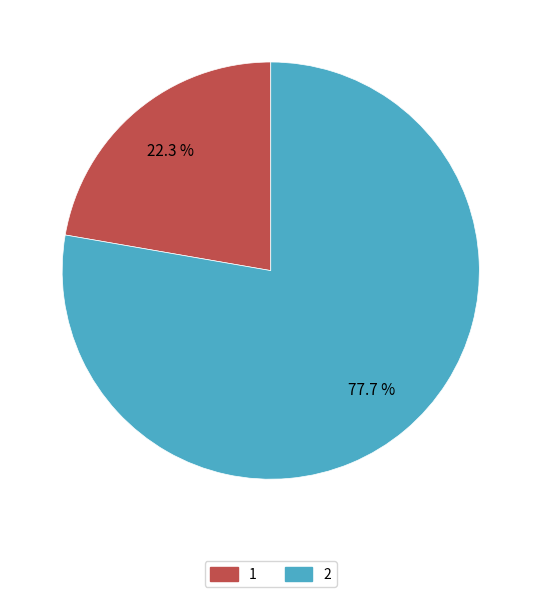

Rank the categories by value from lowest to highest.

1, 2